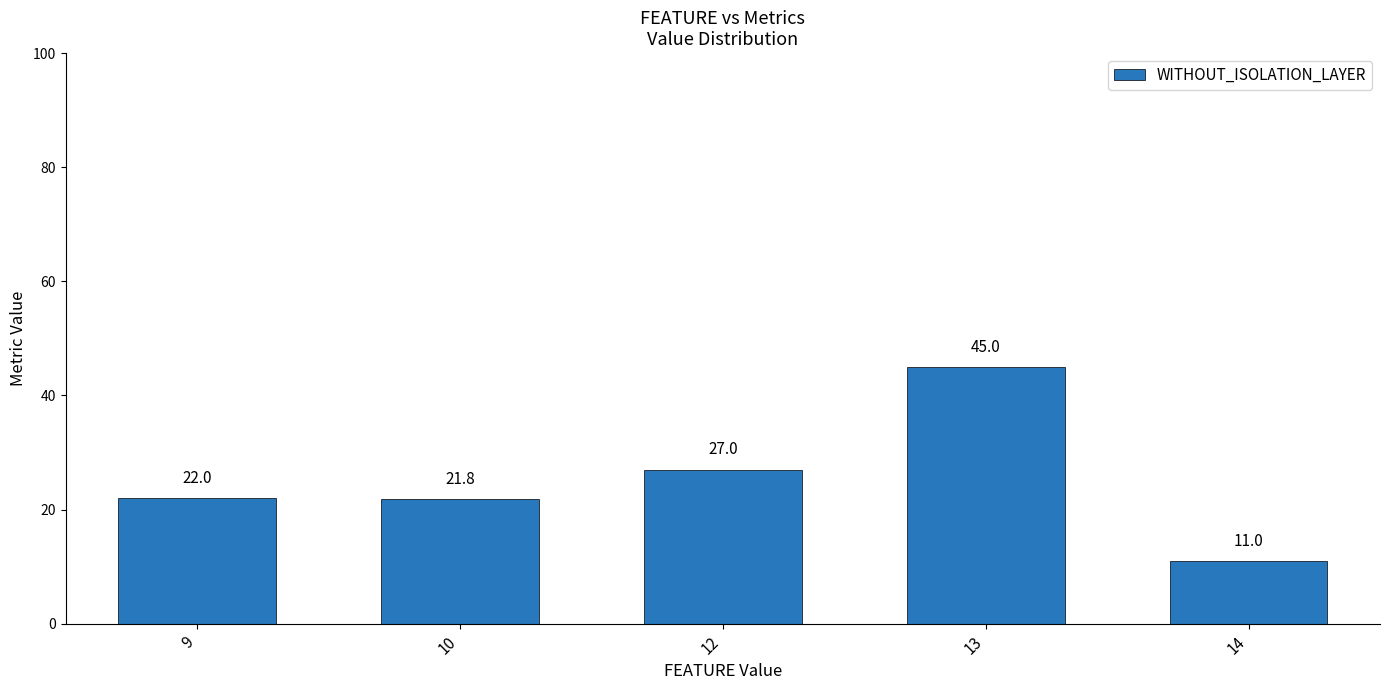

Rank the categories by value from lowest to highest.

14, 10, 9, 12, 13